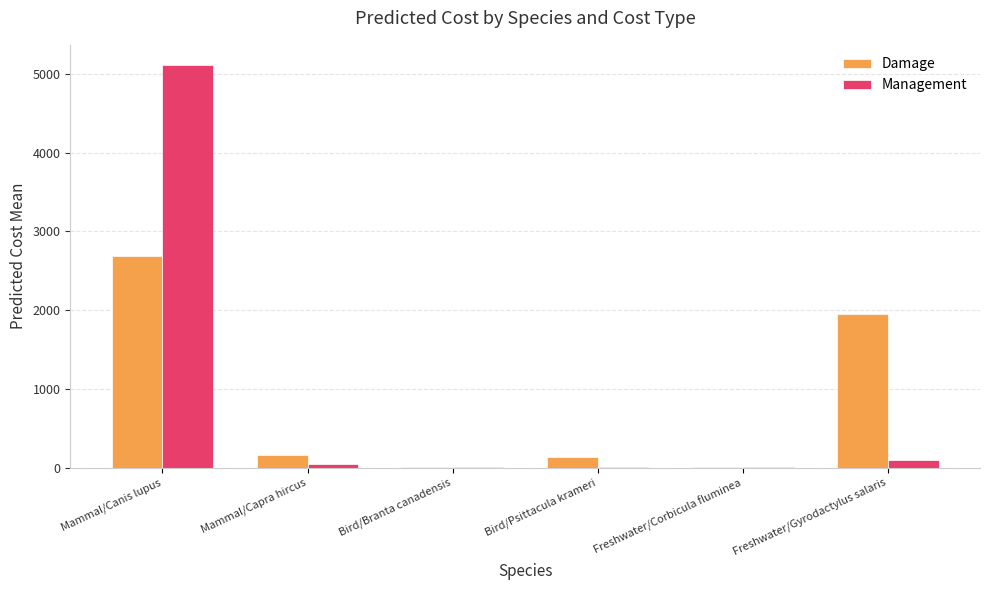

True or false: Damage has a value of 161.7 at Mammal/Capra hircus.

True